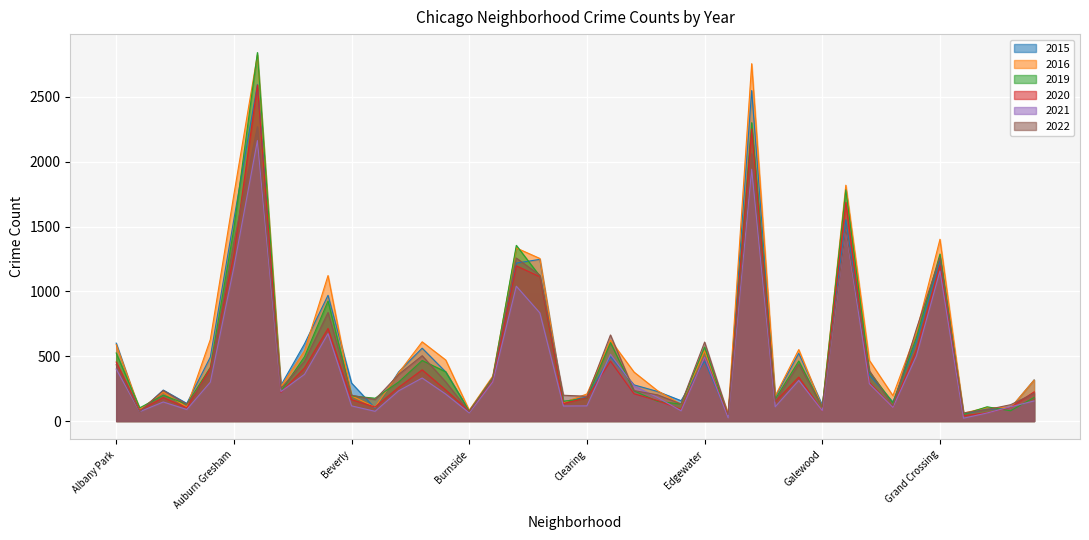

What is the difference between the maximum and second lowest values in the 2020 series?

2550